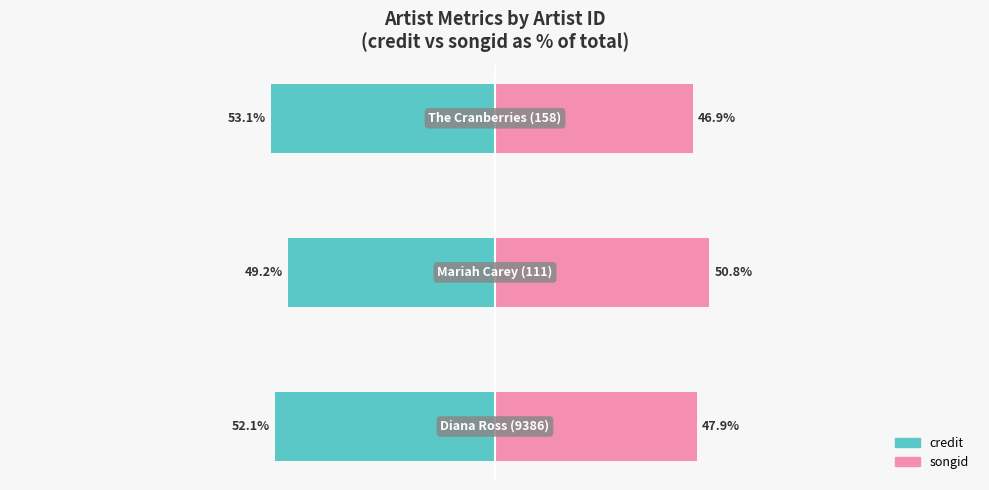

How many series are shown in this chart?

2